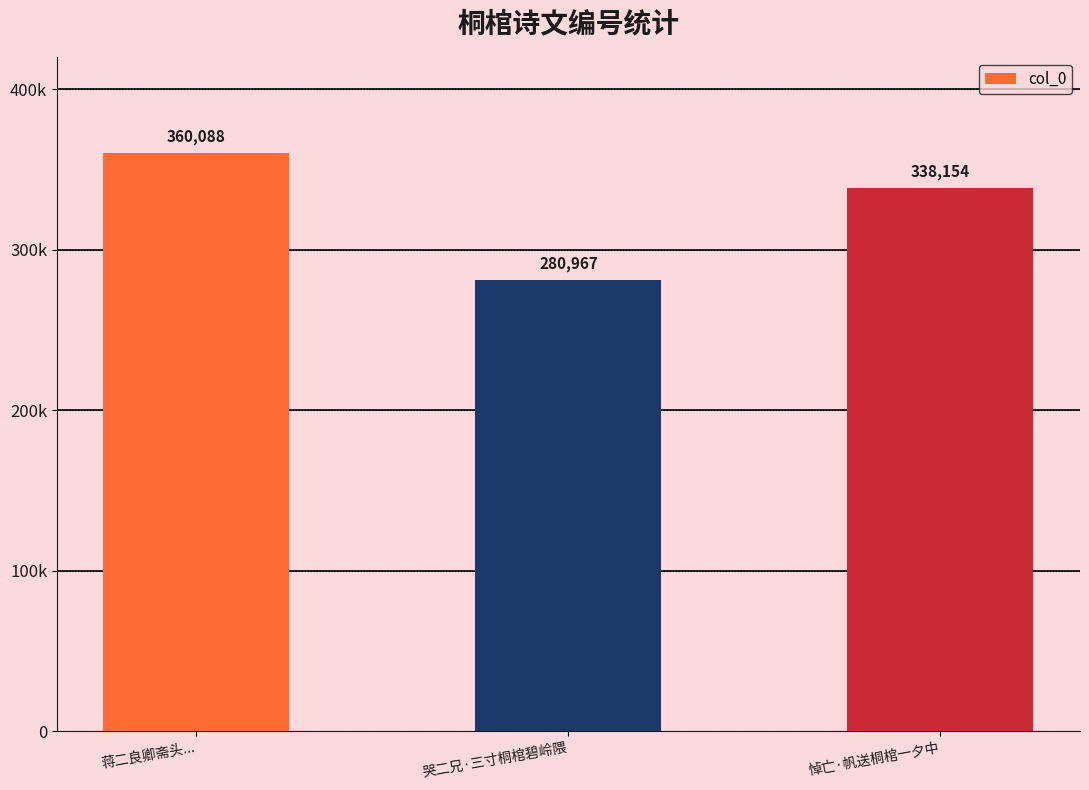

What is the label of the 1st bar from the left?

蒋二良卿斋头...